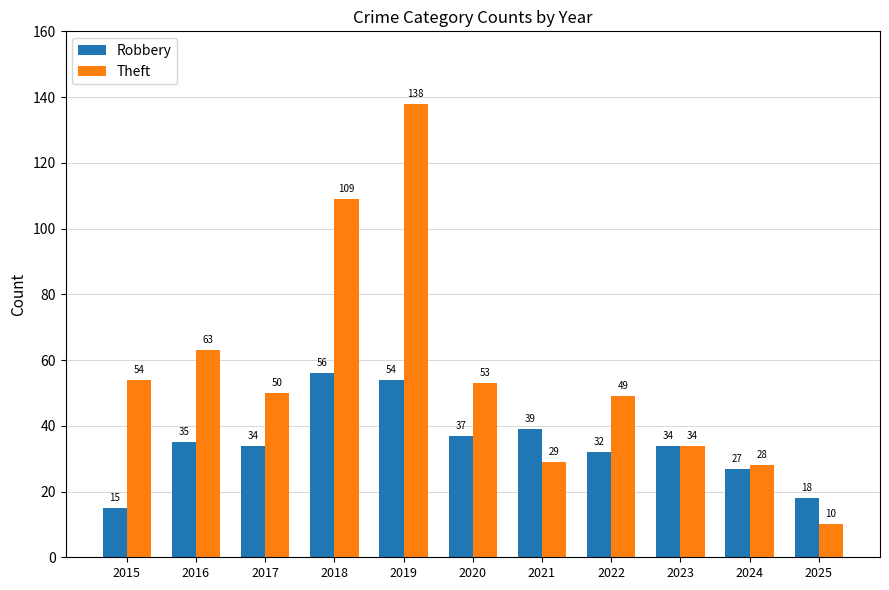

Reading left to right, what are all the values shown in this chart?

Robbery: 2015=15	2016=35	2017=34	2018=56	2019=54	2020=37	2021=39	2022=32	2023=34	2024=27	2025=18
Theft: 2015=54	2016=63	2017=50	2018=109	2019=138	2020=53	2021=29	2022=49	2023=34	2024=28	2025=10